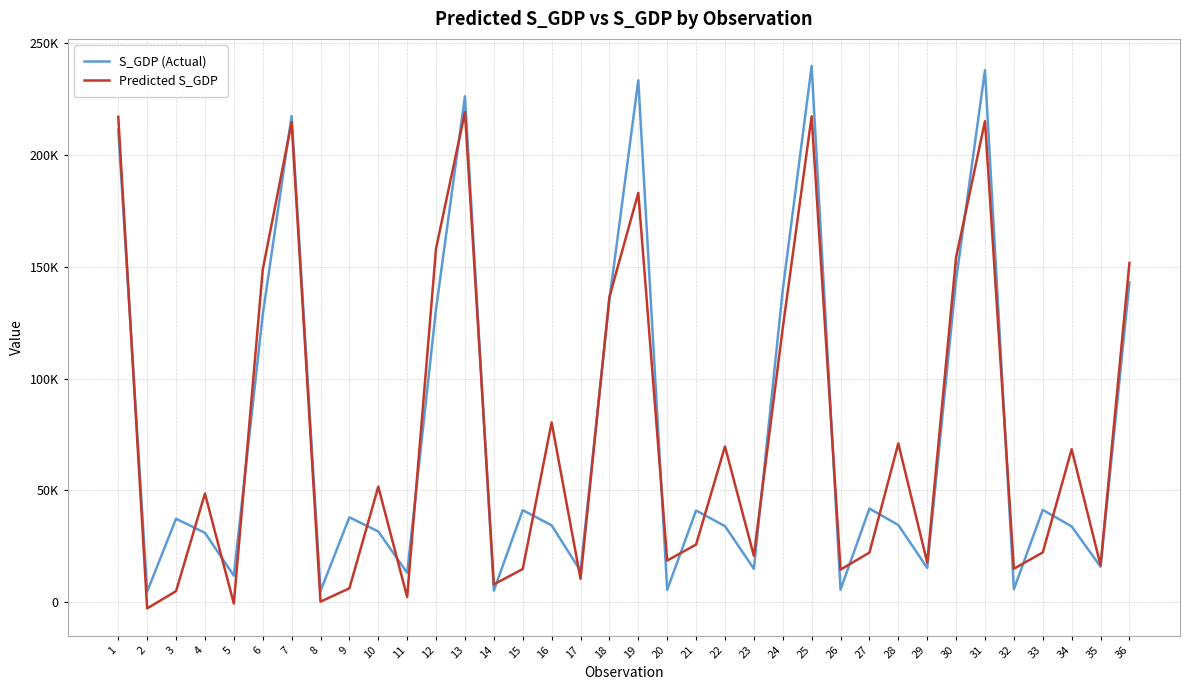

True or false: Predicted S_GDP has more than 0 interior local peaks.

True